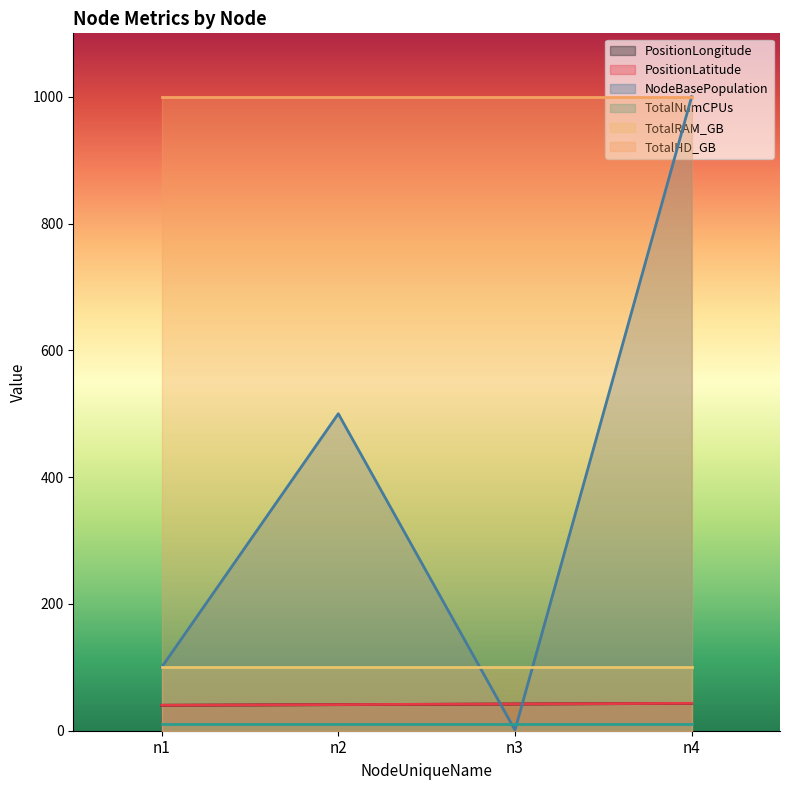

The value of PositionLongitude at n1 is 40.1. True or false?

True